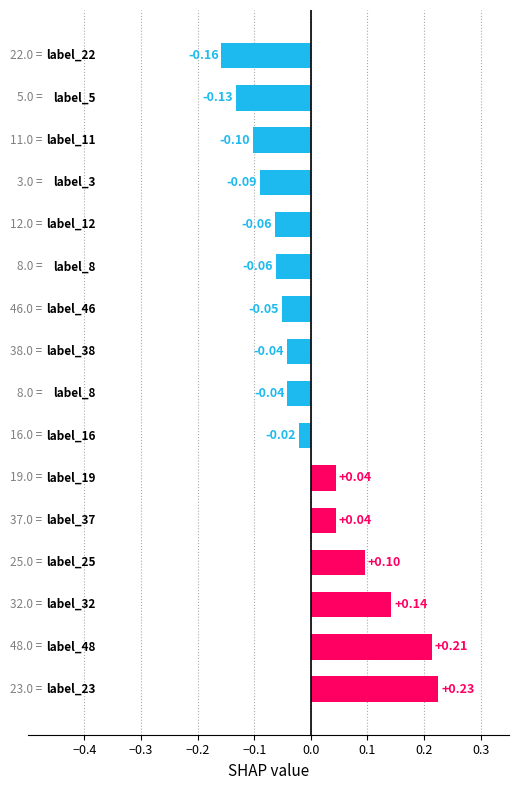

What is the difference between the maximum and minimum values?

0.4